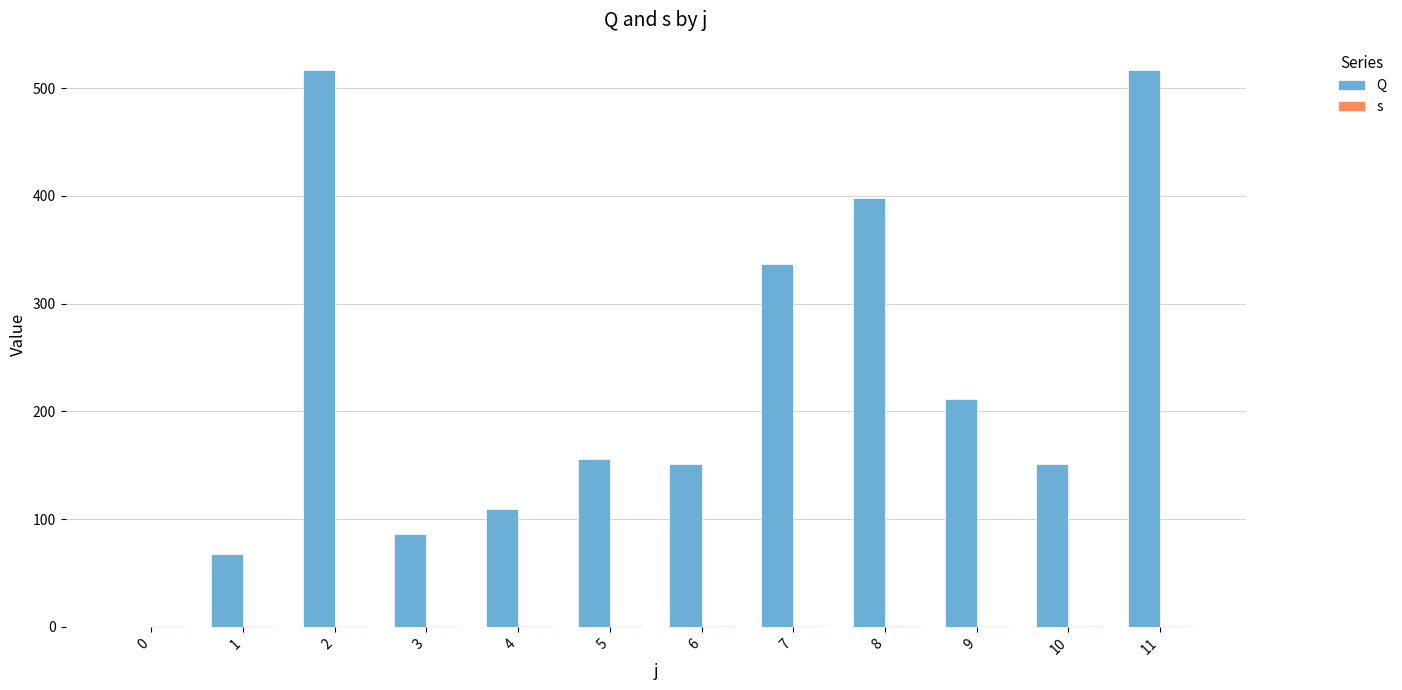

List the series in order of their overall mean, highest first.

Q, s